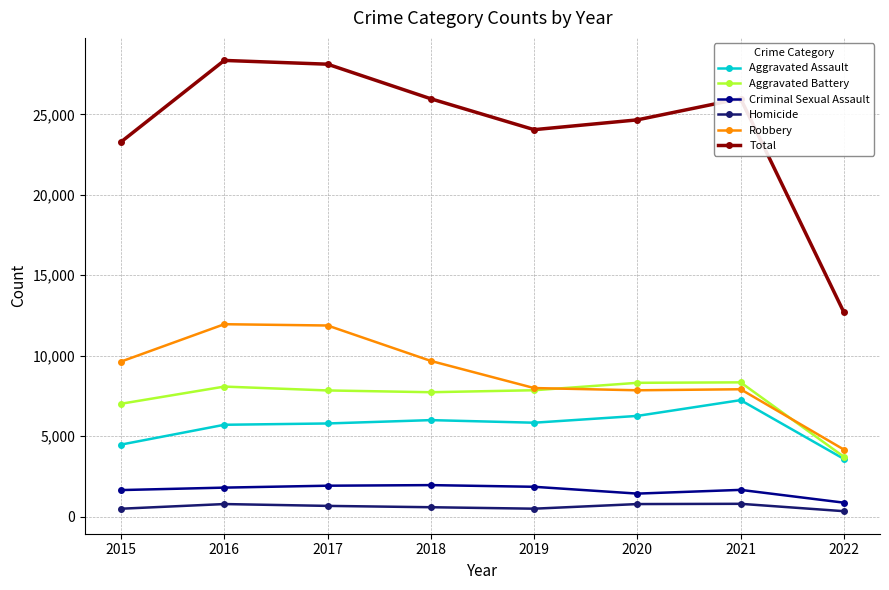

At which label is Aggravated Battery closest to 6036?

2015